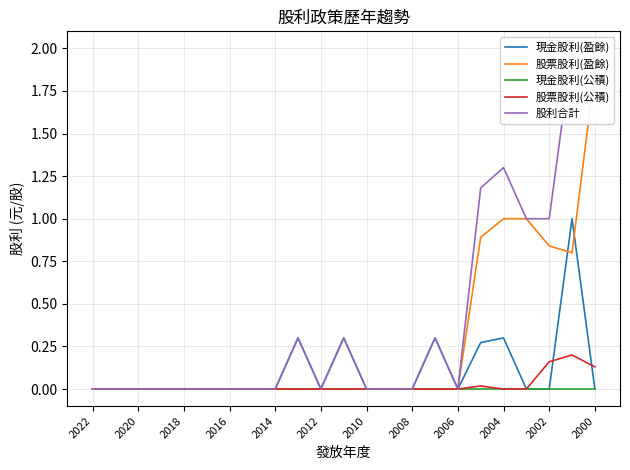

True or false: 現金股利(盈餘) has a value of 0.0 at 2012.

True